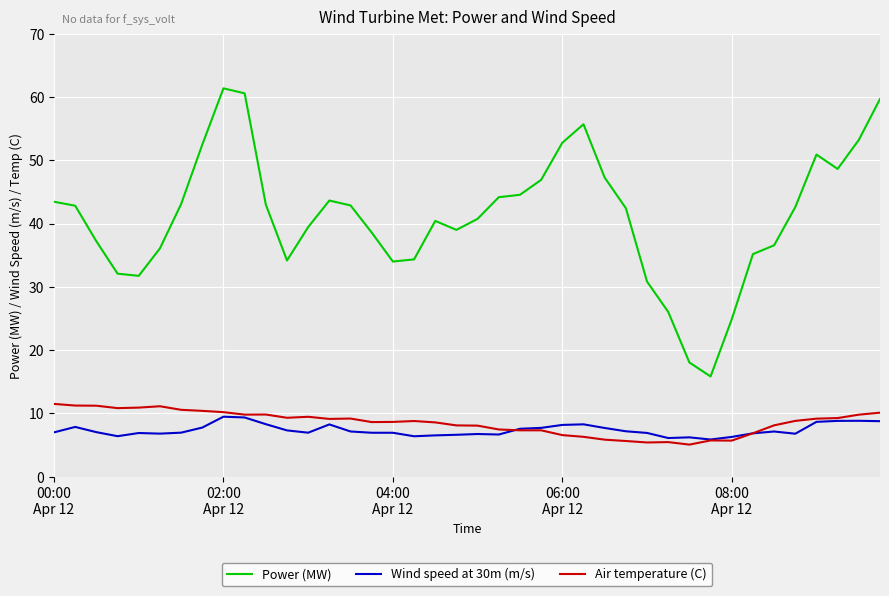

Which series has the largest total across all categories?

Power (MW)